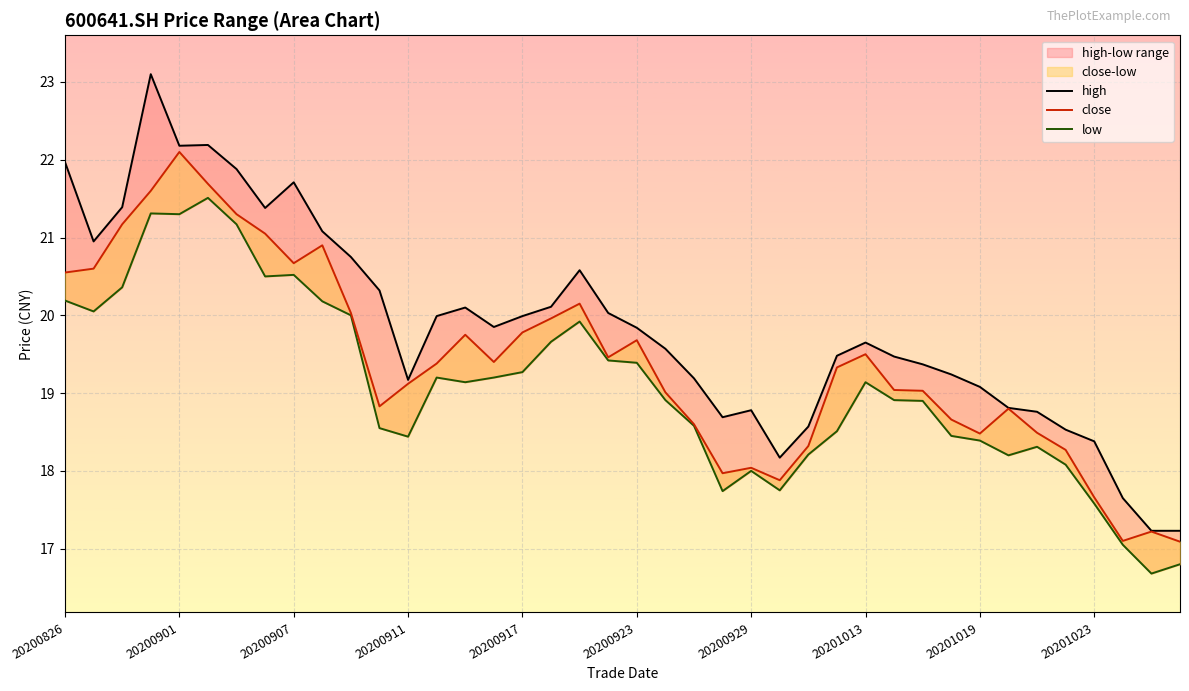

Which series changed the most between 25 and 38?

low